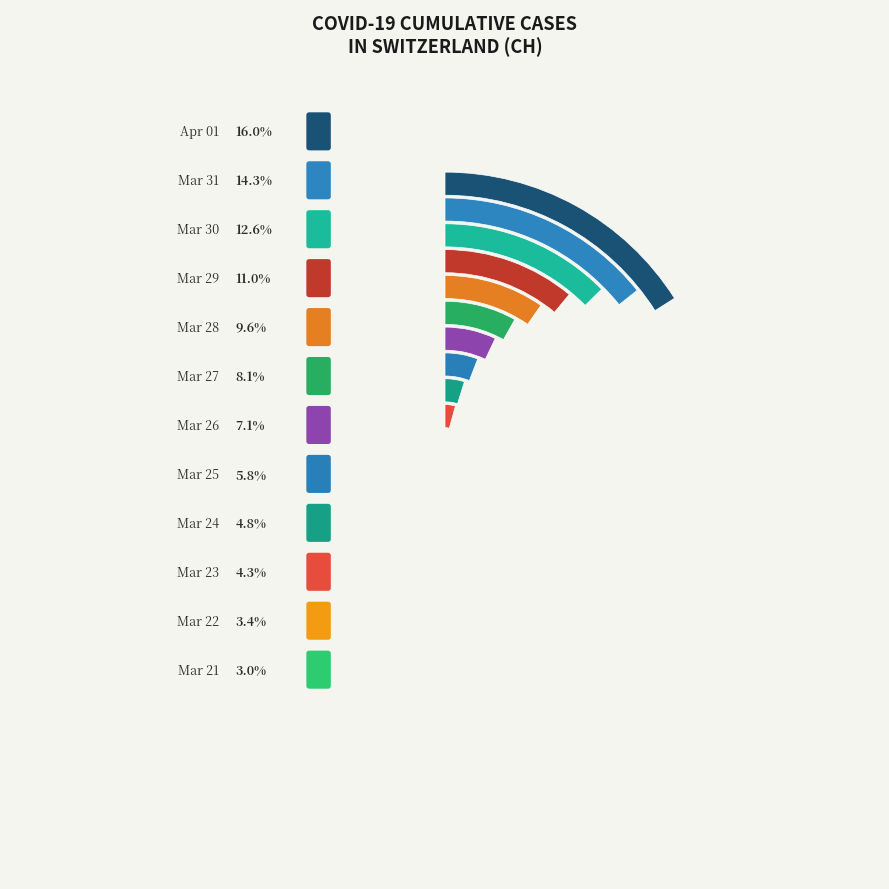

Is it true that 2020-03-30 is 20% of the pie?

False